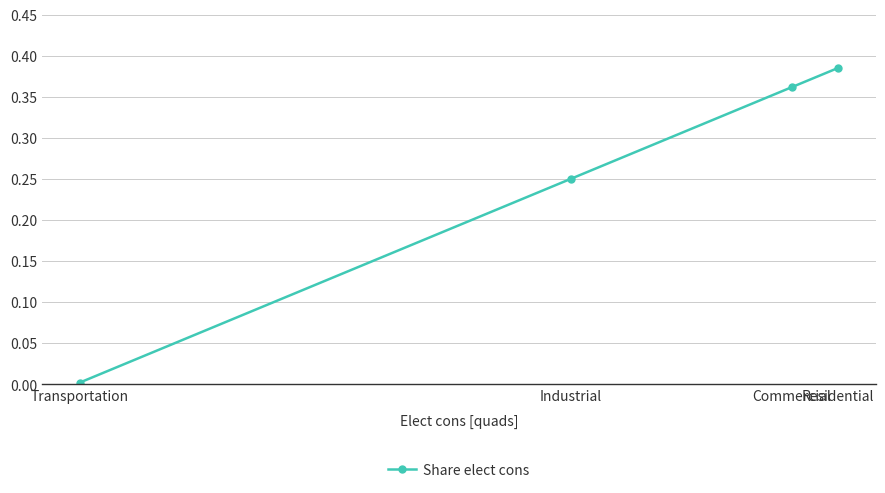

Is this an area chart (filled region under the line)?

No